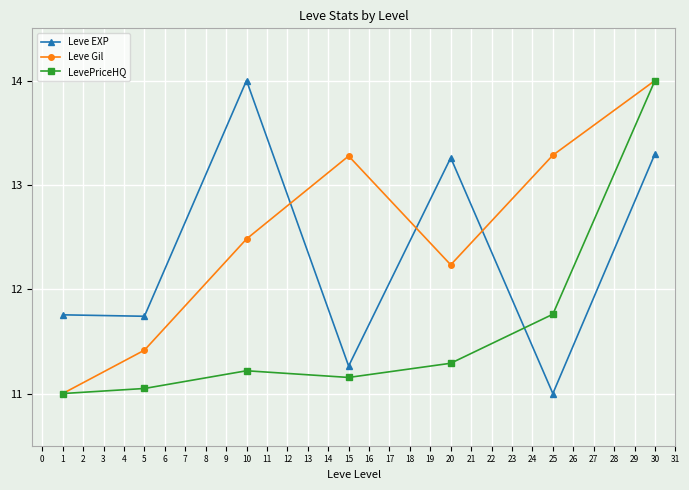

Rank the series by their average value, from highest to lowest.

Leve Gil, Leve EXP, LevePriceHQ